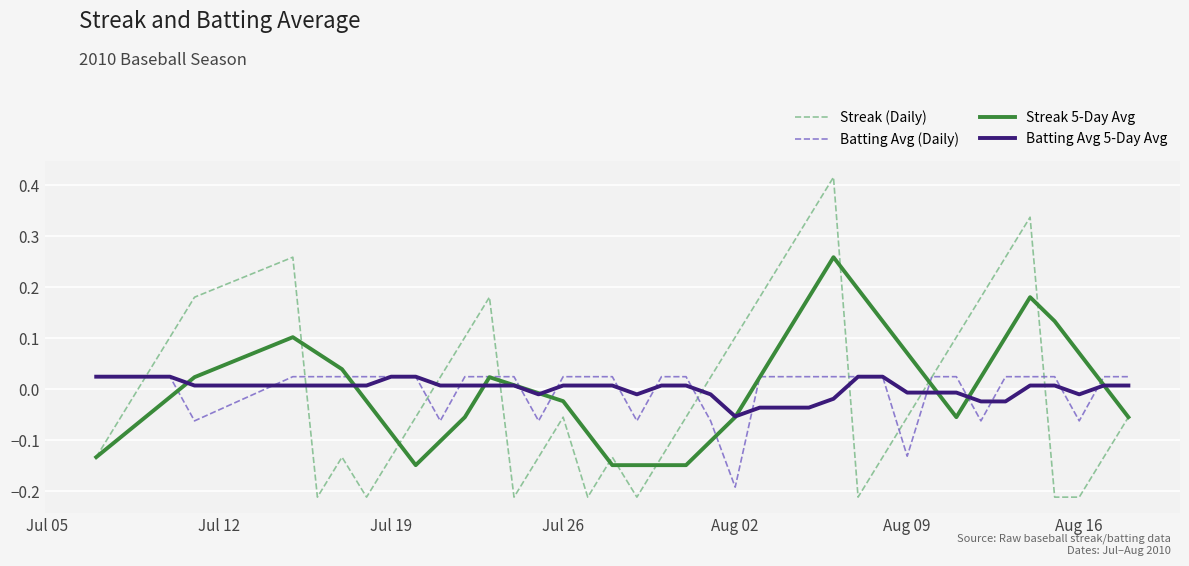

Which series has the widest spread of values?

Streak (Daily)